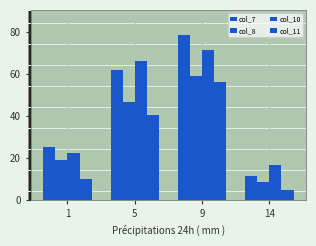

At which category is the sum across all series the highest?

9